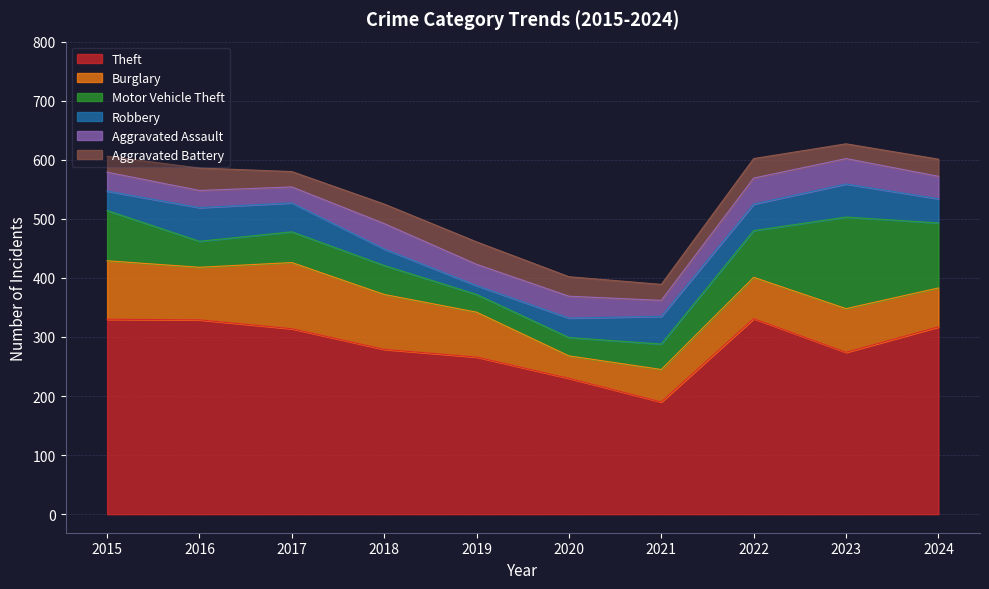

Is it true that Burglary equals 21 at 2015?

False